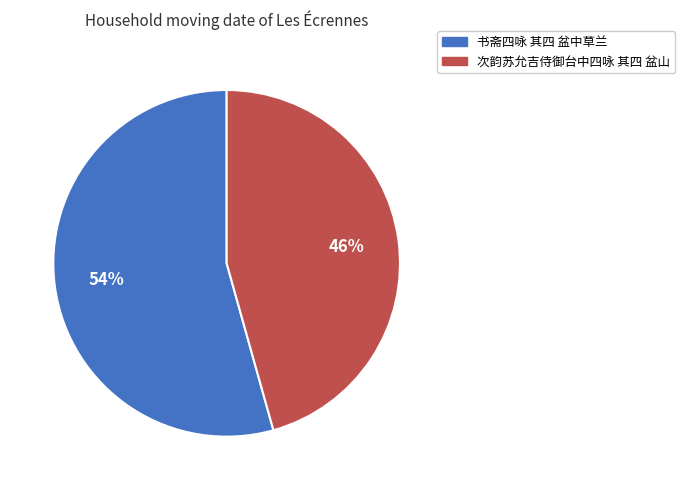

What is the majority slice?

书斋四咏 其四 盆中草兰